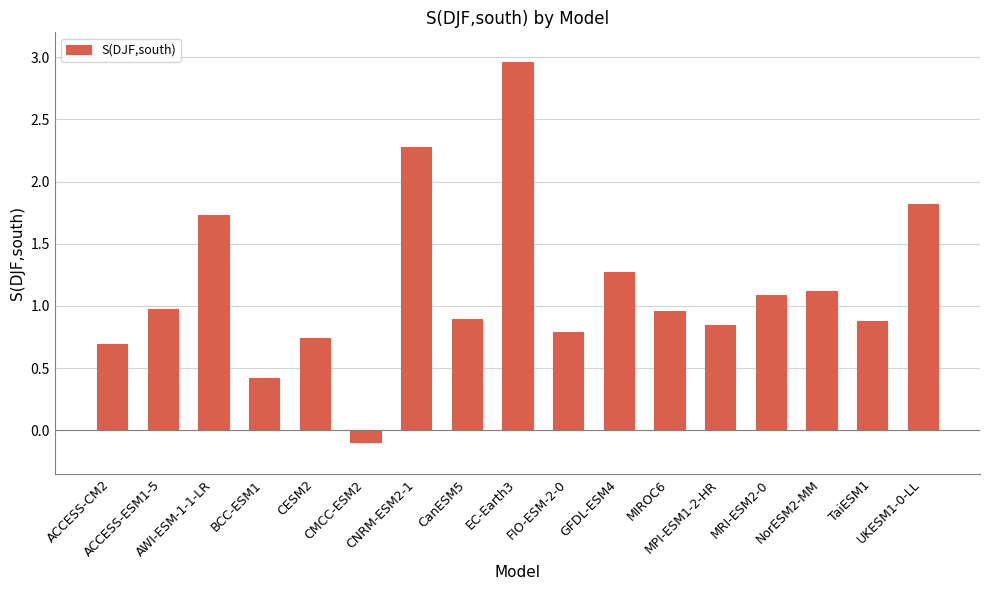

What is the average value?

1.1